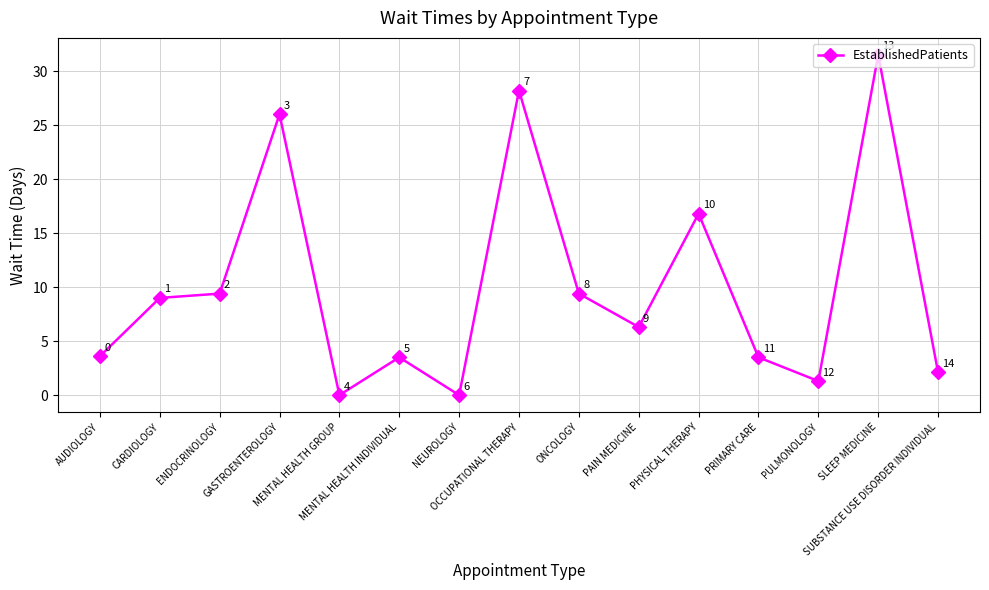

What is the value of the 15th point from the left?

2.1